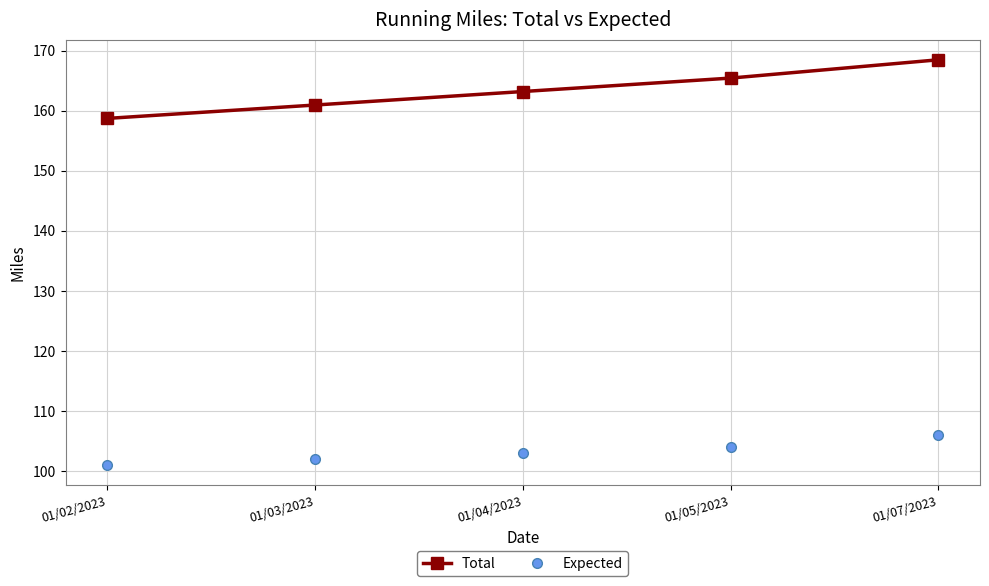

True or false: Expected and Total intersect in this chart.

False